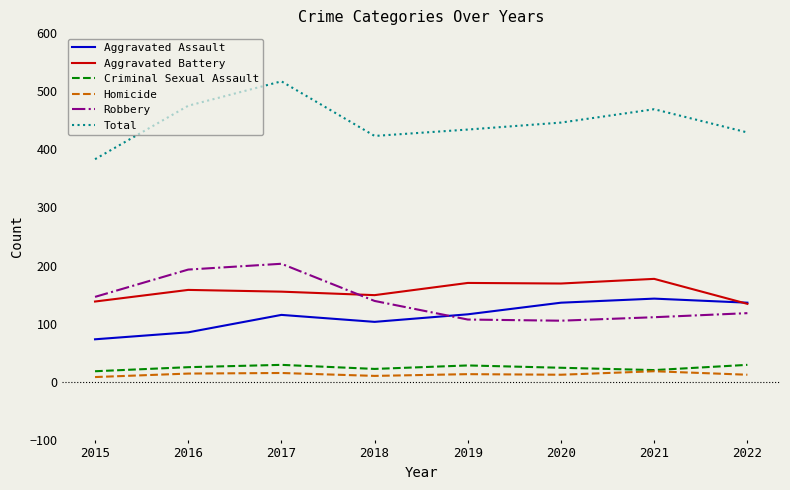

Does the chart display data point markers on the line(s)?

No